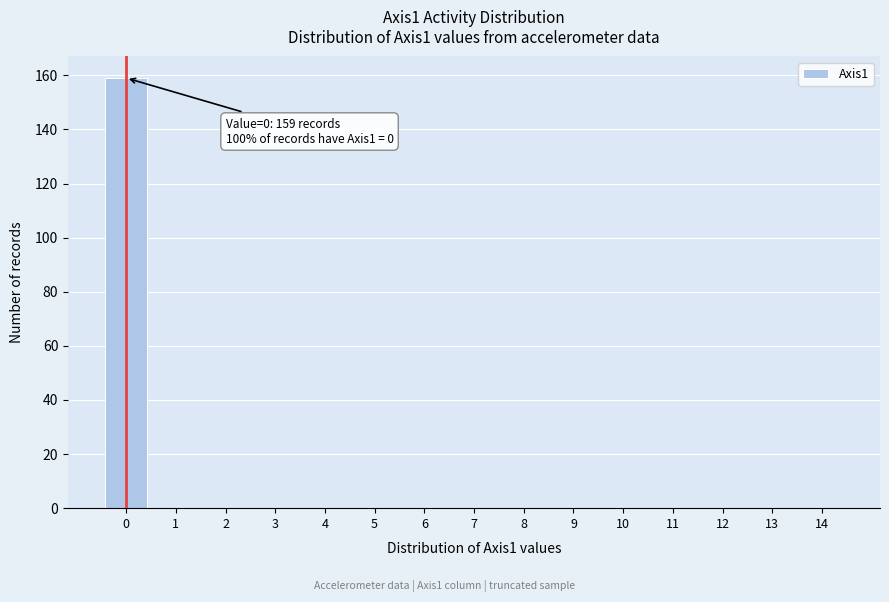

Reading left to right, extract all data points from this chart.

0=159	1=0	2=0	3=0	4=0	5=0	6=0	7=0	8=0	9=0	10=0	11=0	12=0	13=0	14=0